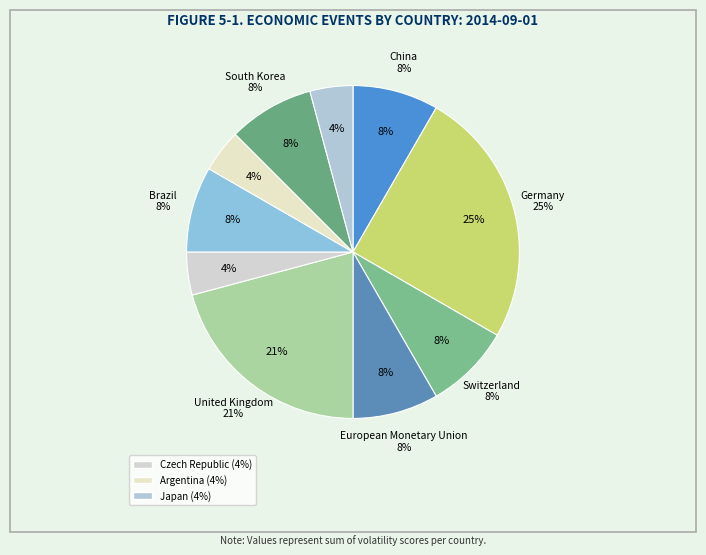

Which slice is the smallest?

Czech Republic